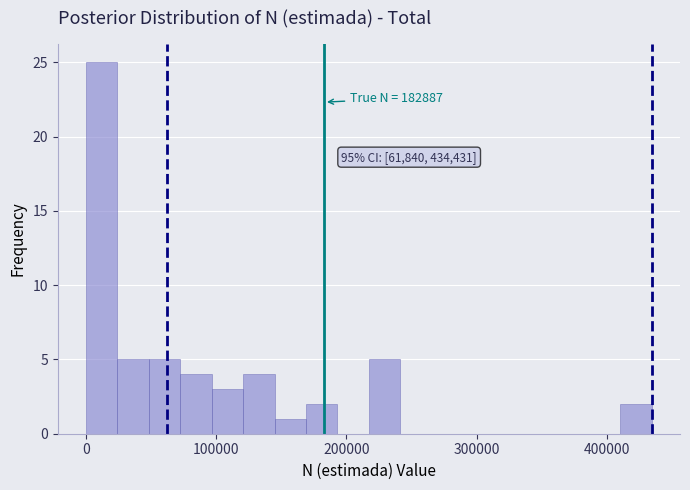

Around what value on the x-axis is the tallest bar? Give the approximate position of its centre, as read against the axis.

10000